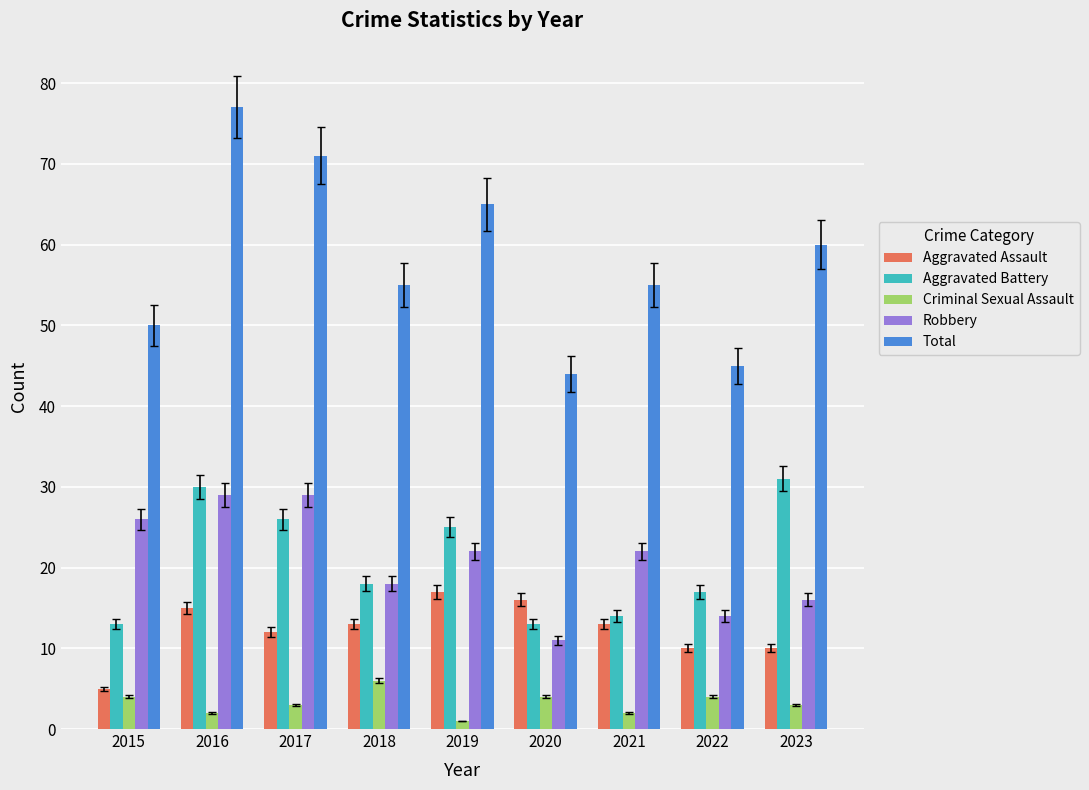

Which series has the largest range (max minus min)?

Total